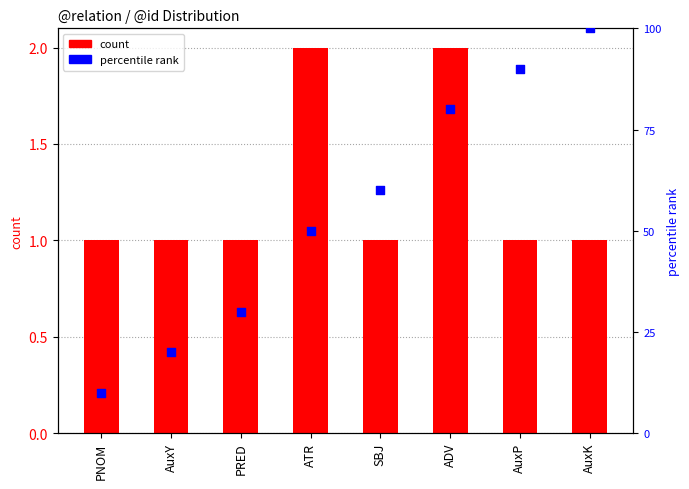

Is the value of count at ADV greater than the value of percentile rank at PRED?

No